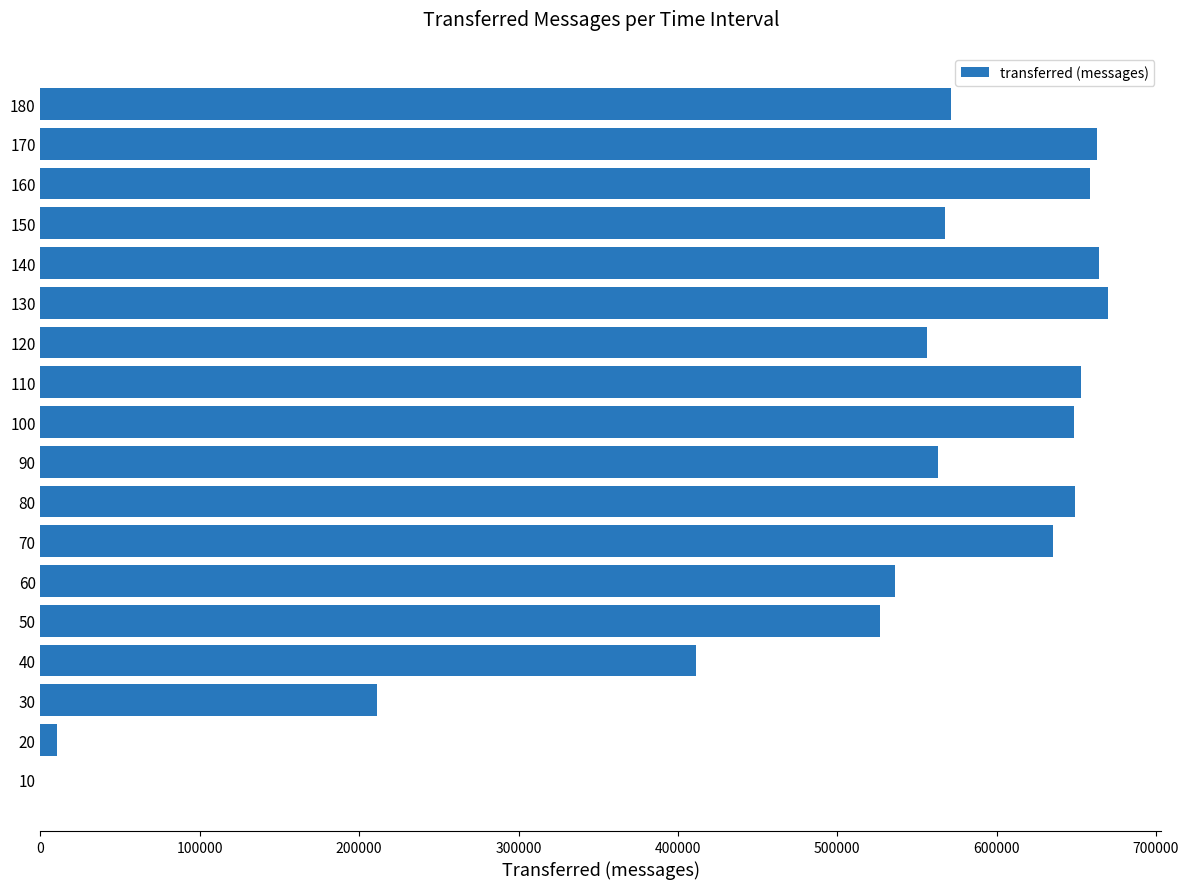

What is the change in value from 80 to 150?

-82020